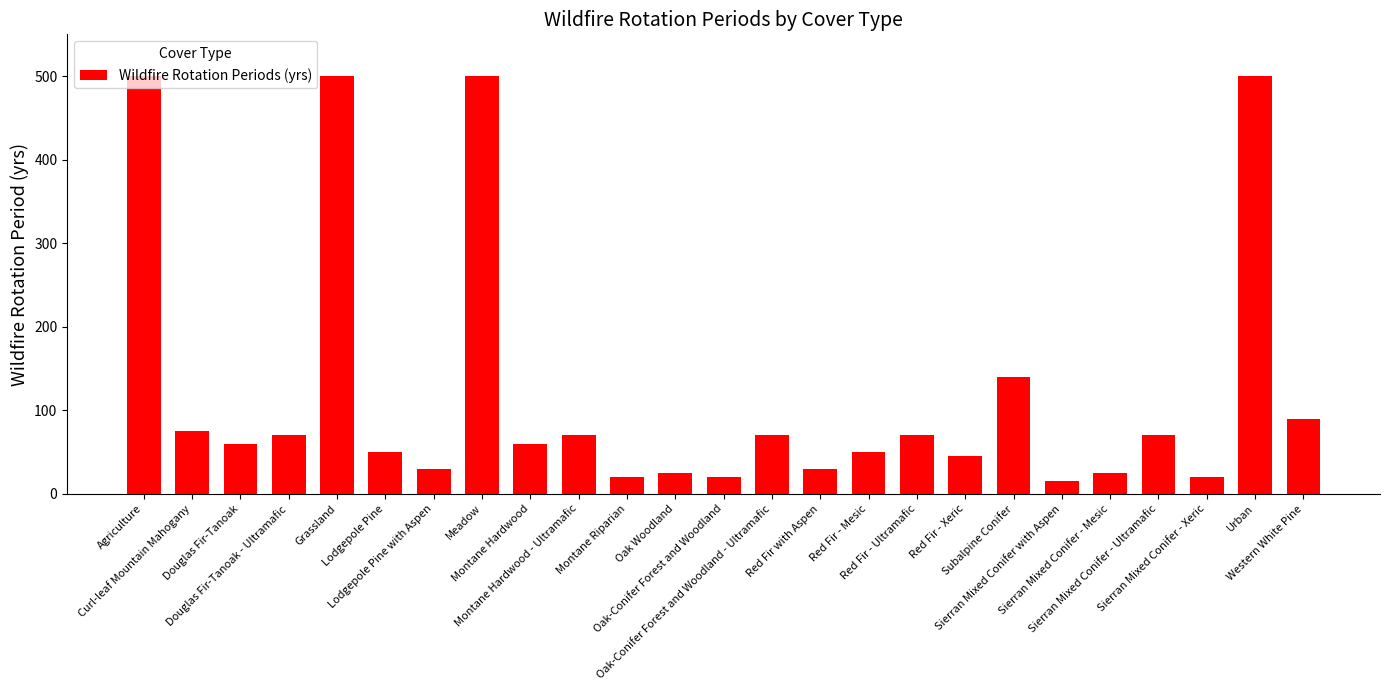

What is the minimum value shown in the chart?

15